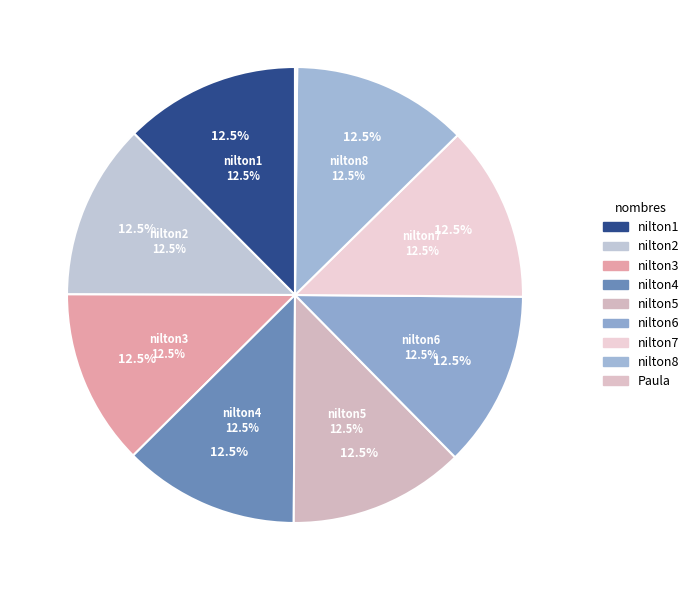

To the nearest percent, what percentage of the pie is nilton7?

12%